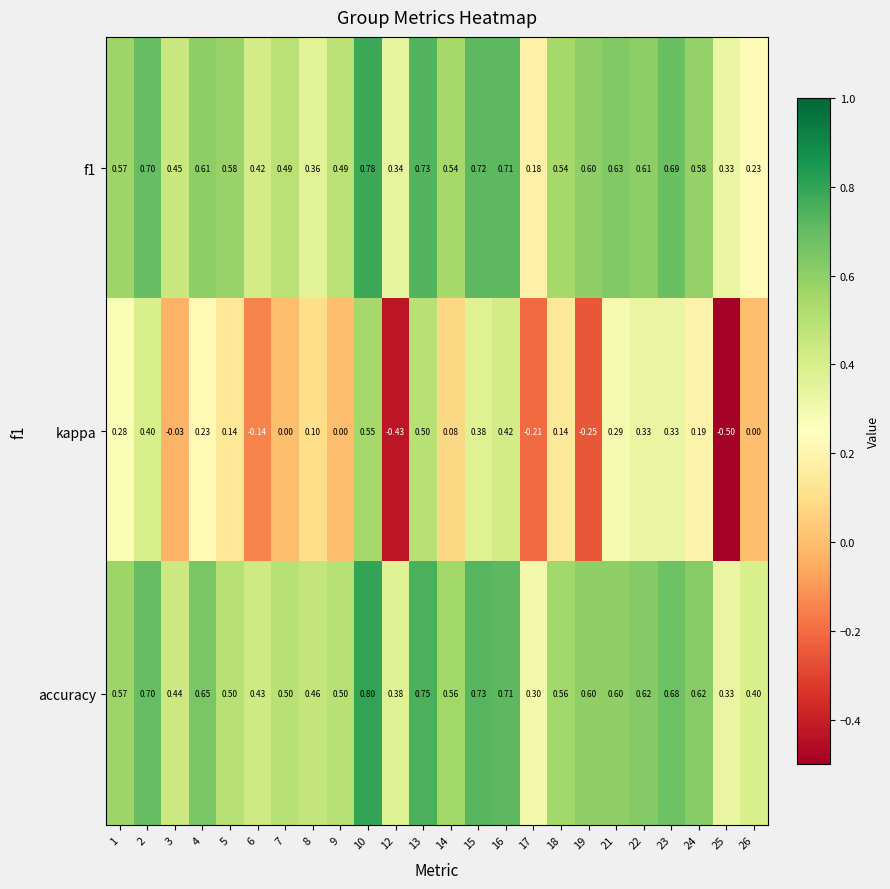

Which label corresponds to the largest value in the chart?

10